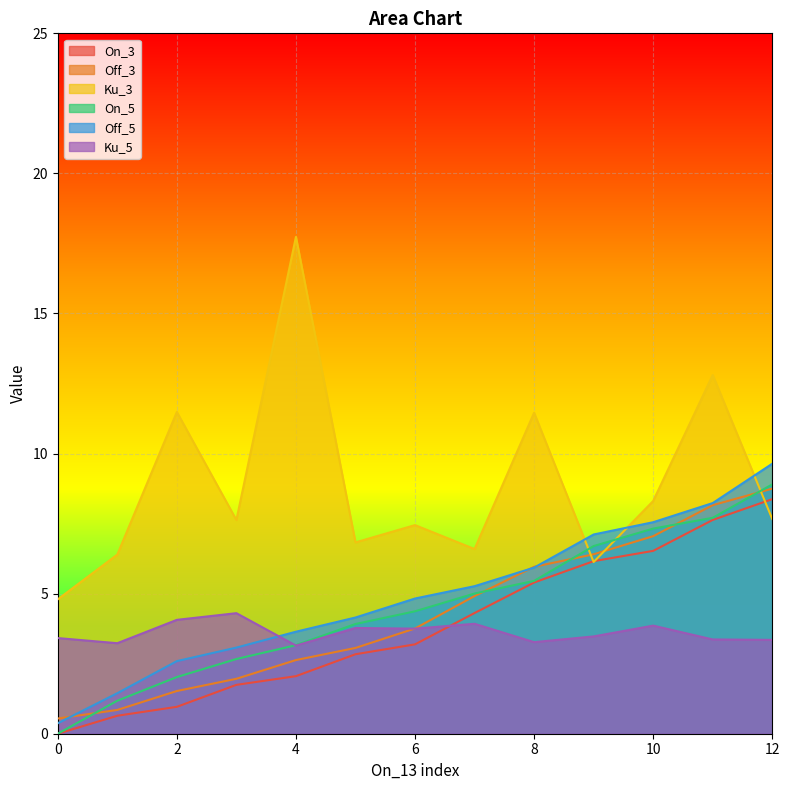

Does the chart display data point markers on the line(s)?

No